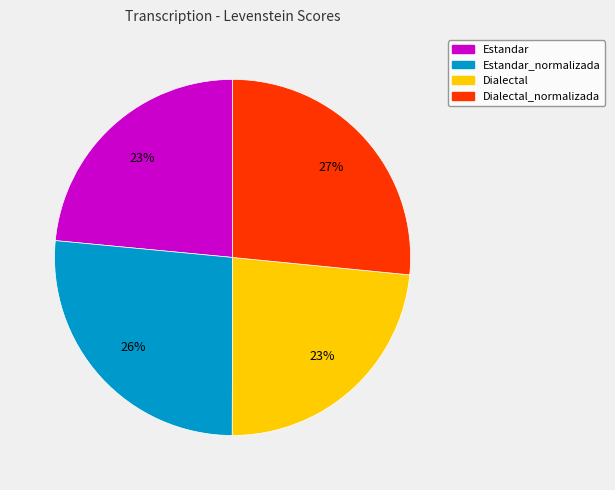

Is the sum of Dialectal and Estandar greater than half?

No